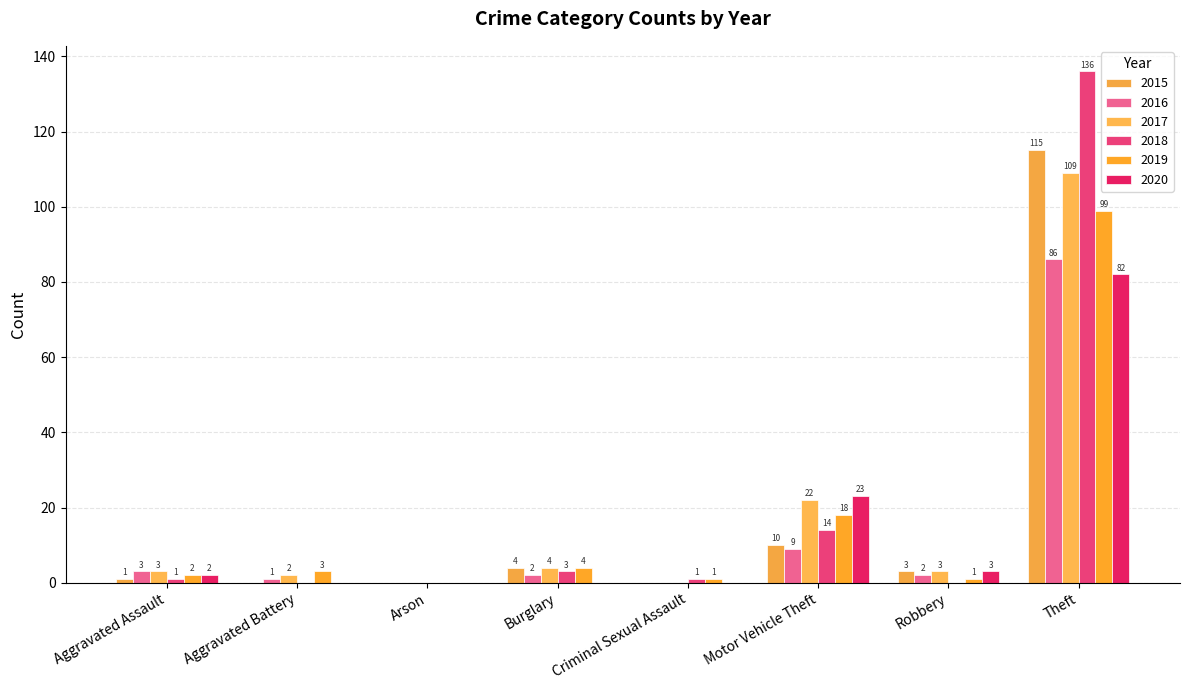

What is the maximum value for 2018?

136